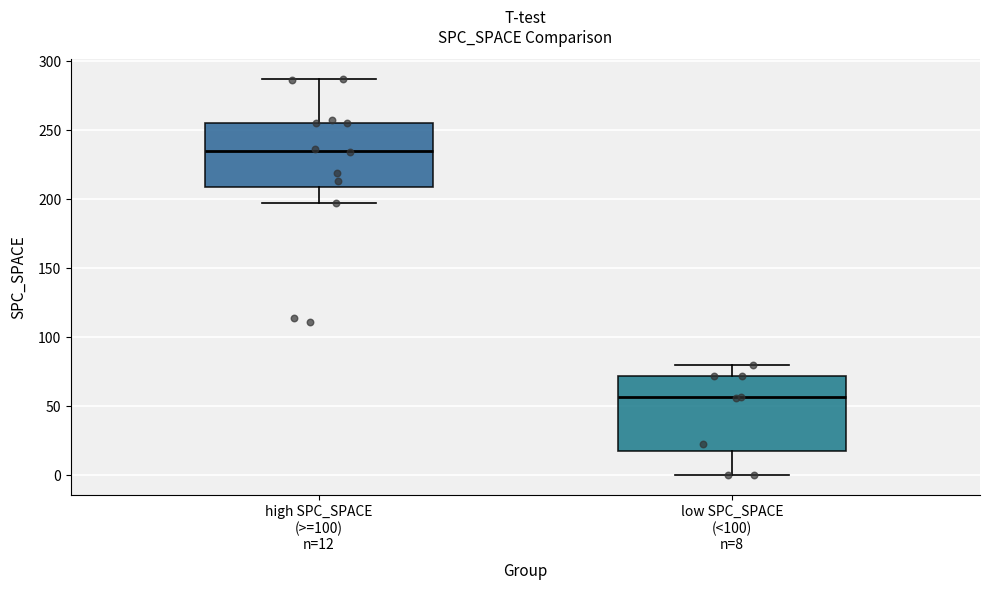

Reading left to right, transcribe this box plot: for each box, give where its median line is, the range the box spans, and where its two whiskers end, as read against the y-axis. The values are not printed on the chart, so give them approximately, as read against the axis.

high SPC_SPACE (>=100) n=12: median 235, box 210 to 255, whiskers 195 to 285
low SPC_SPACE (<100) n=8: median 55, box 15 to 70, whiskers 0 to 80